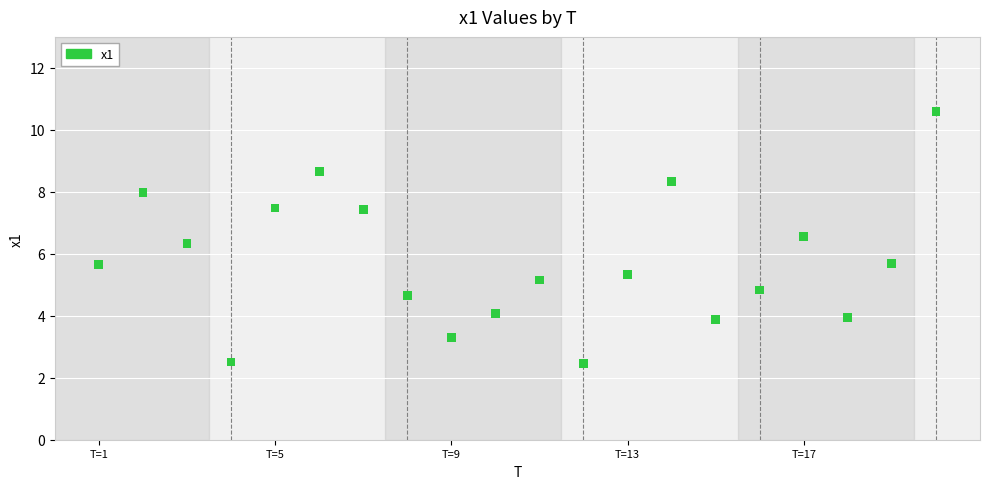

What is the range of X values (max minus min)?

19.0